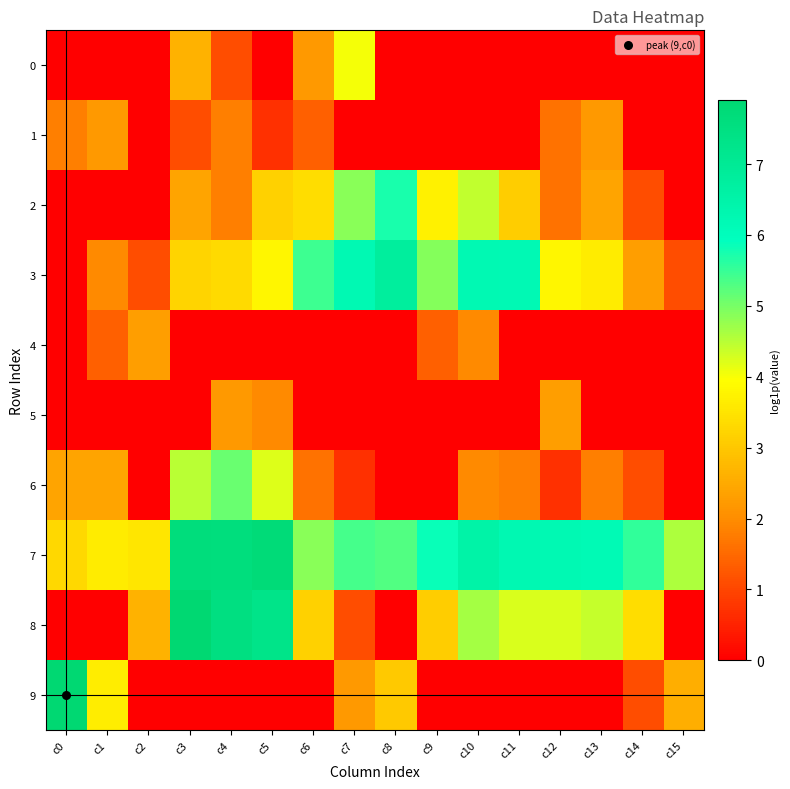

Reading left to right, extract all data points from this chart.

0: c0=0.0	c1=0.0	c2=0.0	c3=2.6	c4=1.1	c5=0.0	c6=2.2	c7=4.0	c8=0.0	c9=0.0	c10=0.0	c11=0.0	c12=0.0	c13=0.0	c14=0.0	c15=0.0
1: c0=1.8	c1=2.2	c2=0.0	c3=1.1	c4=1.8	c5=0.7	c6=1.4	c7=0.0	c8=0.0	c9=0.0	c10=0.0	c11=0.0	c12=1.6	c13=2.2	c14=0.0	c15=0.0
2: c0=0.0	c1=0.0	c2=0.0	c3=2.4	c4=1.8	c5=3.2	c6=3.4	c7=4.9	c8=5.7	c9=3.7	c10=4.4	c11=3.1	c12=1.6	c13=2.4	c14=1.1	c15=0.0
3: c0=0.0	c1=1.9	c2=1.1	c3=3.2	c4=3.3	c5=3.8	c6=5.5	c7=6.2	c8=6.8	c9=4.9	c10=6.2	c11=6.2	c12=3.8	c13=3.6	c14=2.3	c15=1.1
4: c0=0.0	c1=1.4	c2=2.3	c3=0.0	c4=0.0	c5=0.0	c6=0.0	c7=0.0	c8=0.0	c9=1.4	c10=1.9	c11=0.0	c12=0.0	c13=0.0	c14=0.0	c15=0.0
5: c0=0.0	c1=0.0	c2=0.0	c3=0.0	c4=2.2	c5=1.9	c6=0.0	c7=0.0	c8=0.0	c9=0.0	c10=0.0	c11=0.0	c12=2.3	c13=0.0	c14=0.0	c15=0.0
6: c0=2.4	c1=2.4	c2=0.0	c3=4.5	c4=5.1	c5=4.2	c6=1.6	c7=0.7	c8=0.0	c9=0.0	c10=1.9	c11=1.8	c12=0.7	c13=1.8	c14=1.1	c15=0.0
7: c0=3.3	c1=3.6	c2=3.5	c3=7.6	c4=7.6	c5=7.7	c6=4.9	c7=5.4	c8=5.3	c9=5.9	c10=6.5	c11=6.2	c12=6.2	c13=6.2	c14=5.6	c15=4.6
8: c0=0.0	c1=0.0	c2=2.6	c3=7.9	c4=7.5	c5=7.3	c6=3.2	c7=1.1	c8=0.0	c9=3.1	c10=4.6	c11=4.2	c12=4.2	c13=4.4	c14=3.4	c15=0.0
9: c0=7.9	c1=3.7	c2=0.0	c3=0.0	c4=0.0	c5=0.0	c6=0.0	c7=2.2	c8=3.0	c9=0.0	c10=0.0	c11=0.0	c12=0.0	c13=0.0	c14=1.1	c15=2.6